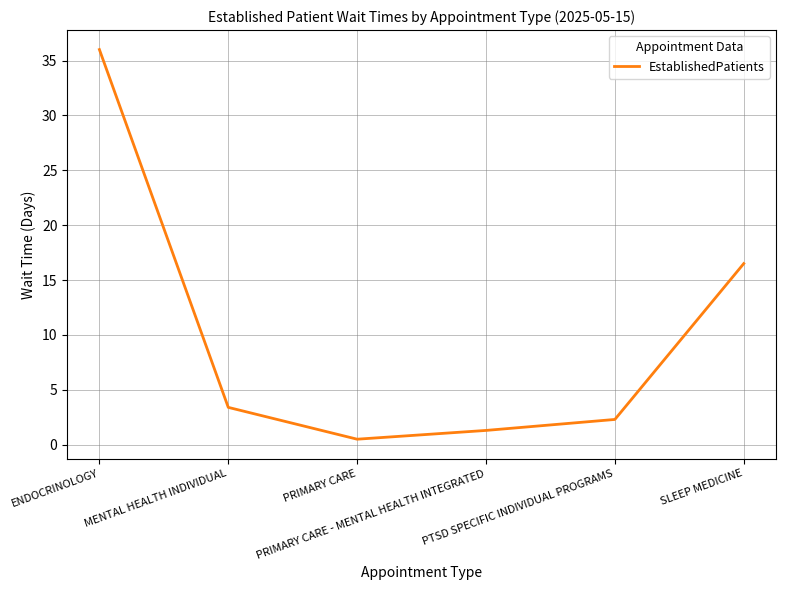

What is the greatest value displayed?

36.0